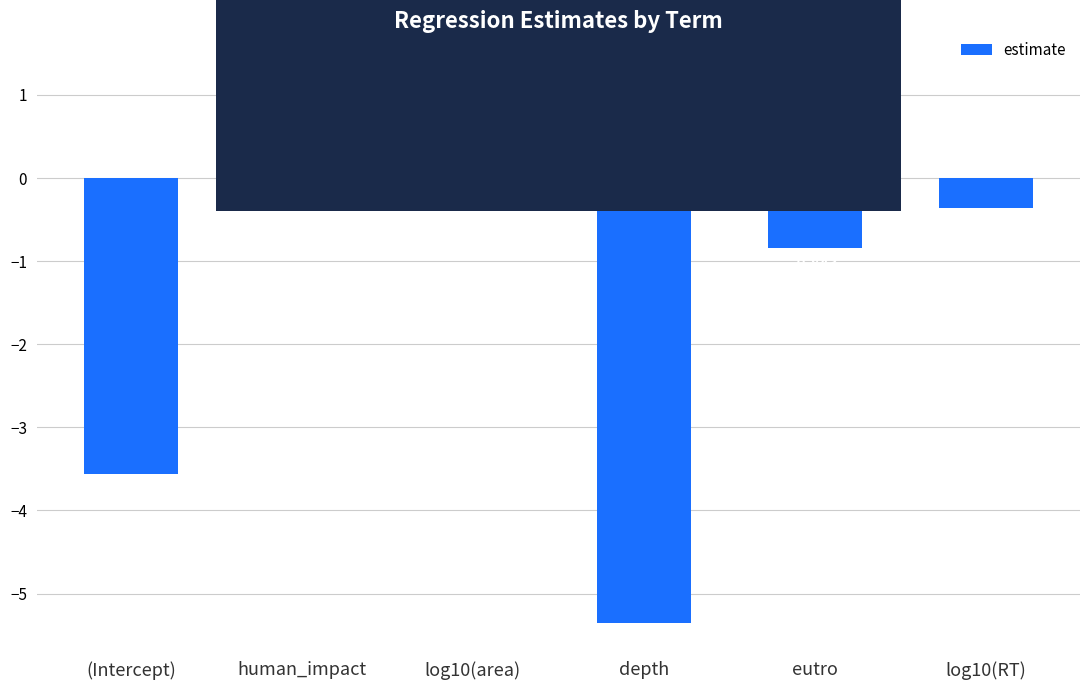

What is the label of the 6th bar from the left?

log10(RT)